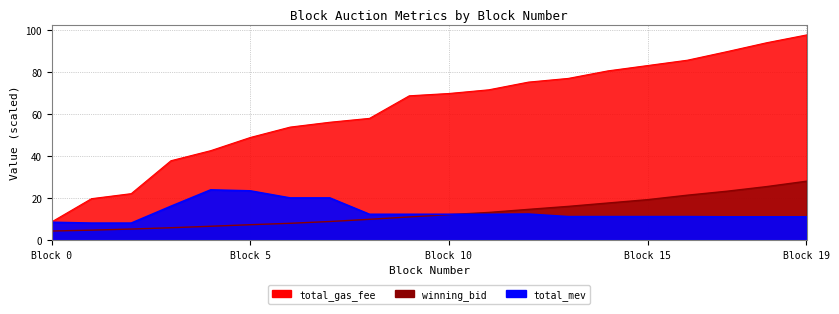

What is the value of the total_mev point at the 14th from the left?

11.1